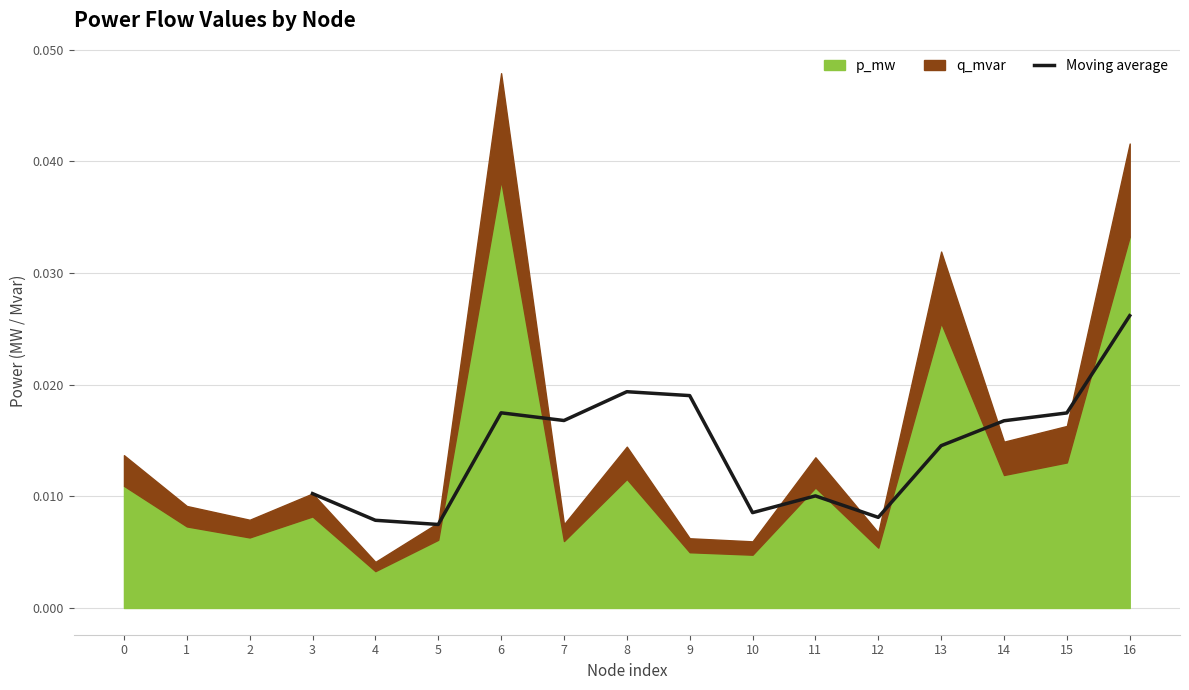

Does the chart have visible grid lines?

Yes